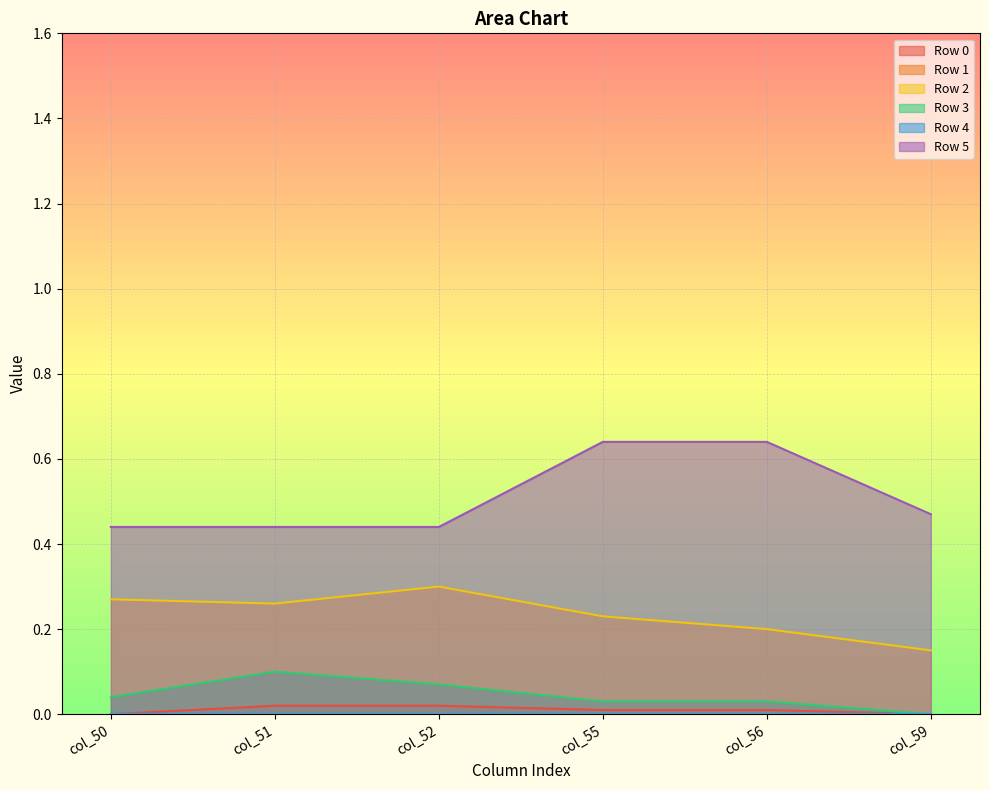

How many positive values does the Row 3 series have?

5